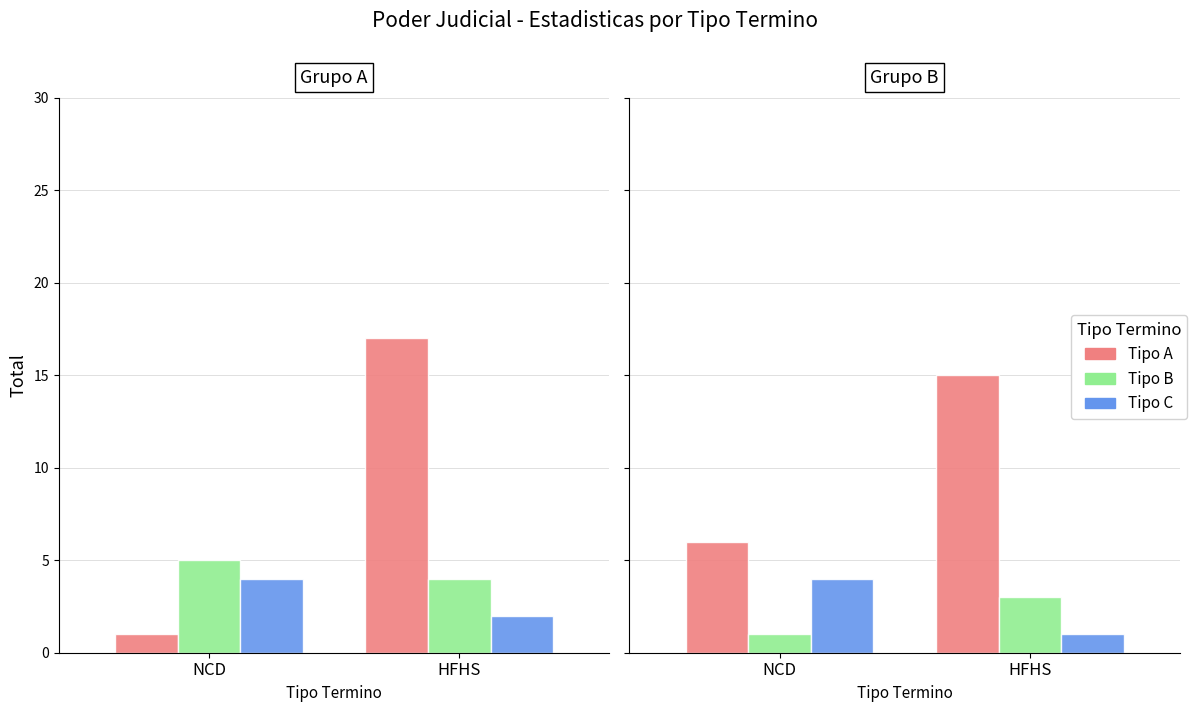

What is the value of the Tipo A bar at the 2nd from the left?

15